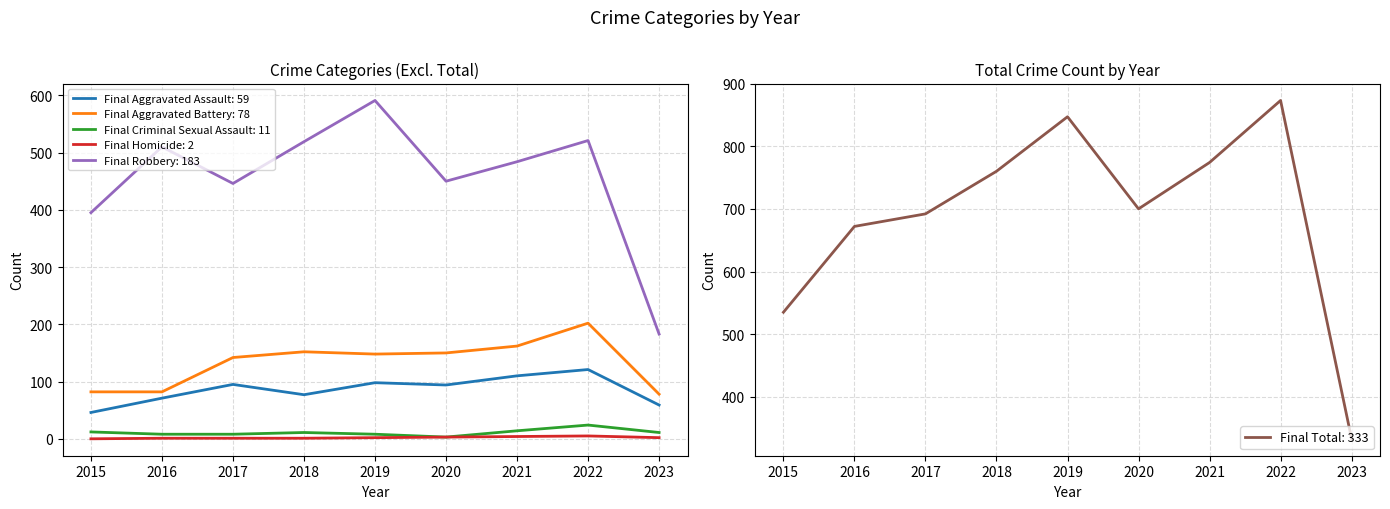

Is the value of Total at 2020 greater than the value of Aggravated Assault at 2020?

Yes